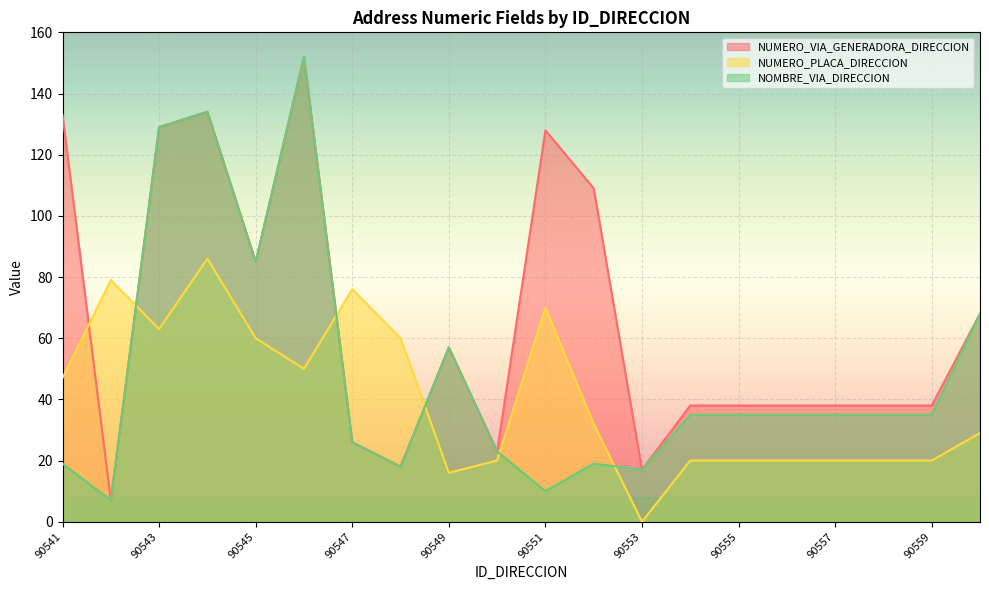

How many values in the NUMERO_VIA_GENERADORA_DIRECCION series are below 38?

5